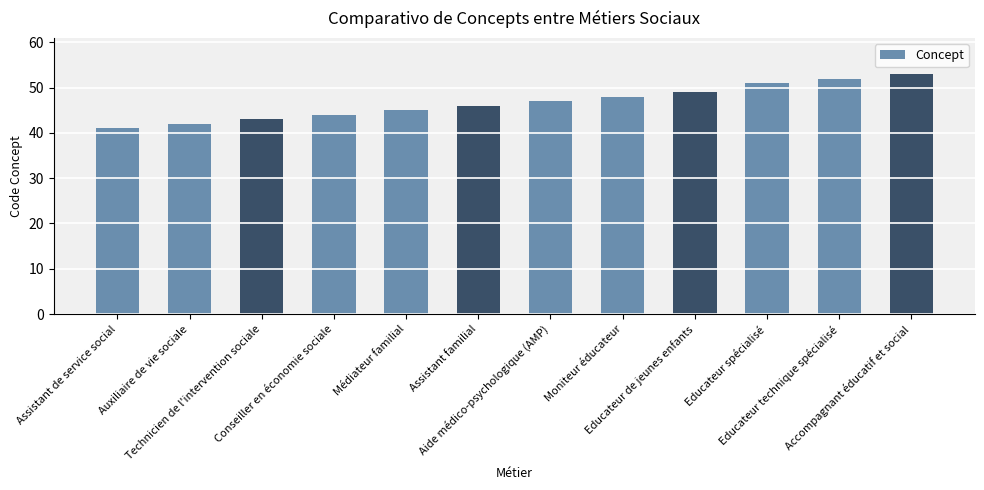

The chart shows a value of 24 at Moniteur éducateur. True or false?

False